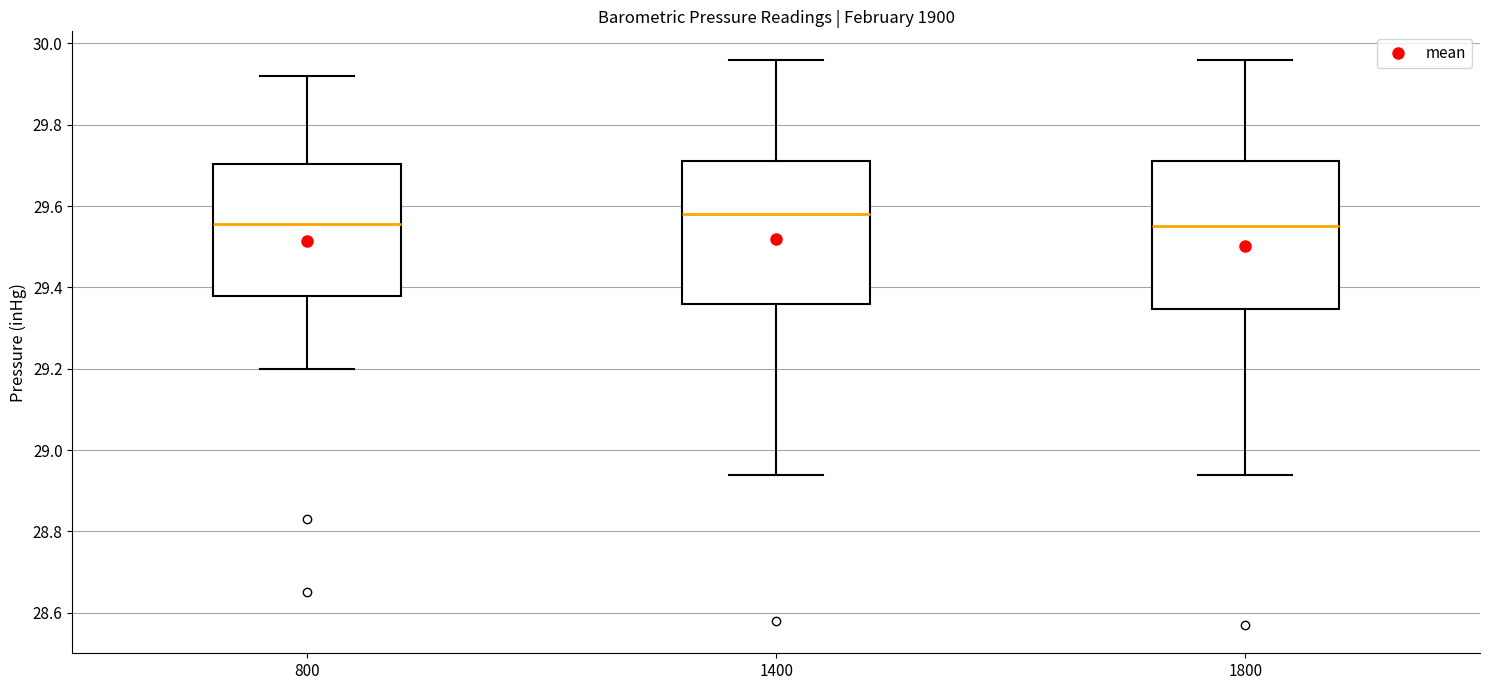

Reading left to right, read every box against the y-axis: the position of its median line, the range the box covers, and the ends of its whiskers. The values are not printed on the chart, so give them approximately, as read against the axis.

800: median 29.56, box 29.38 to 29.70, whiskers 29.20 to 29.92
1400: median 29.58, box 29.36 to 29.72, whiskers 28.94 to 29.96
1800: median 29.56, box 29.34 to 29.72, whiskers 28.94 to 29.96